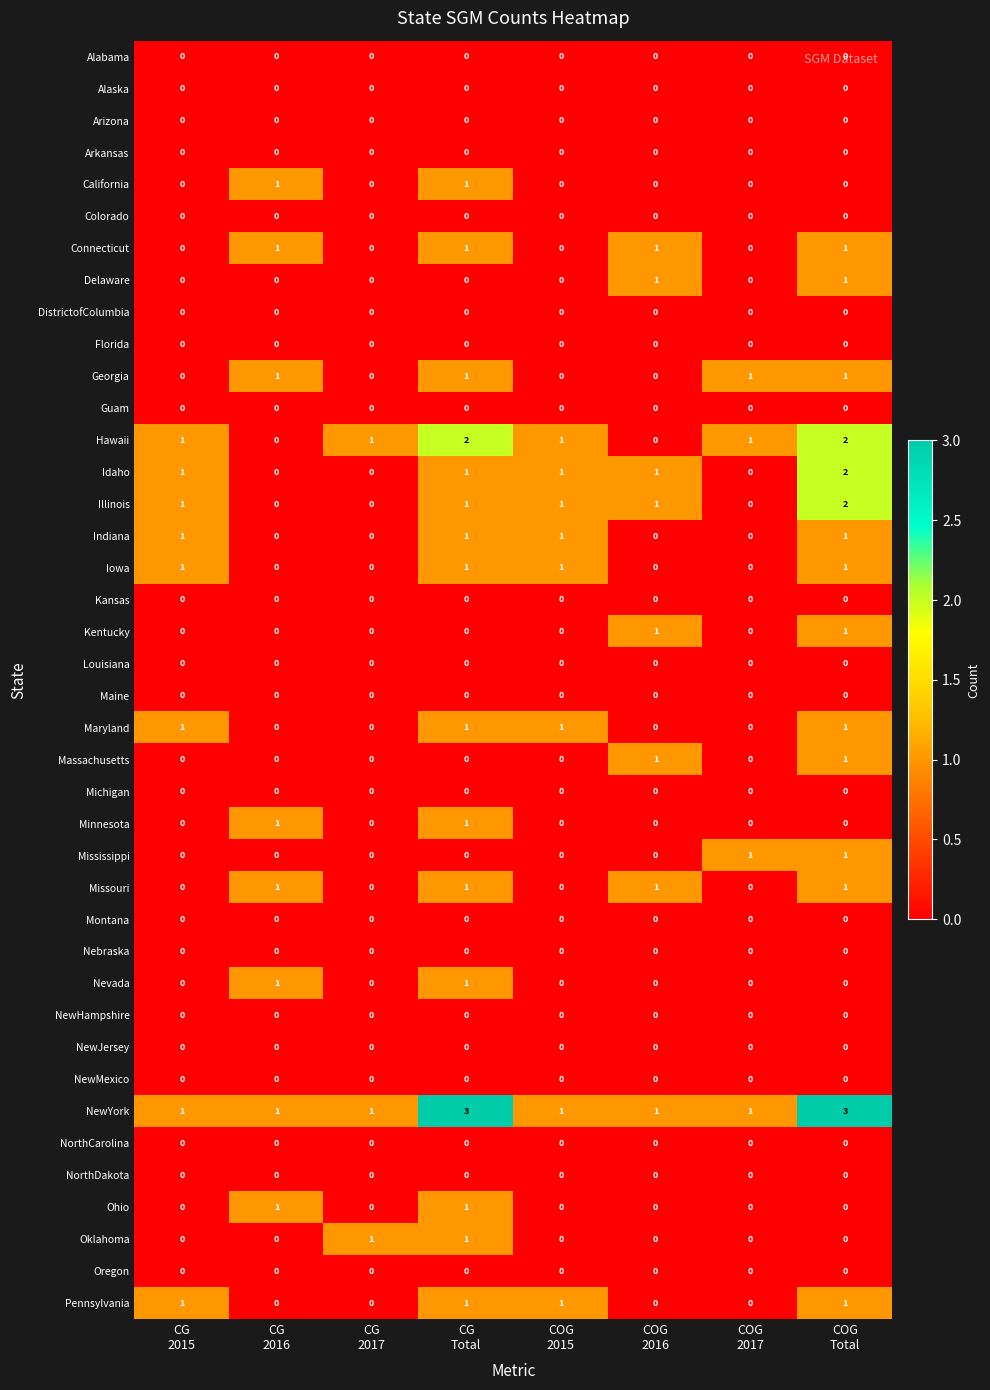

What is the sum of all Georgia values?

4